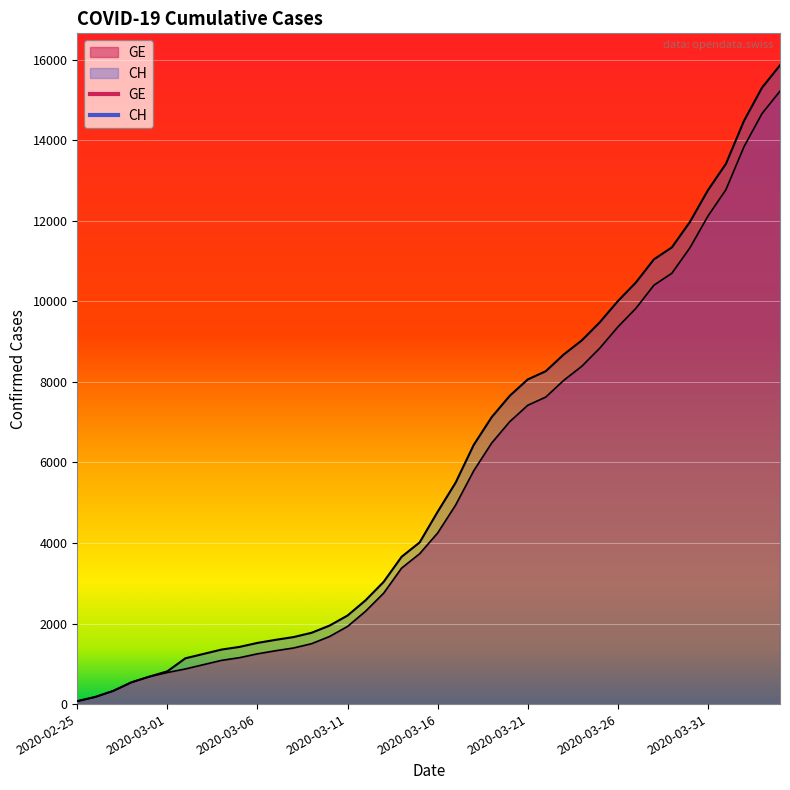

Which has a higher value, 2020-03-24 or 2020-04-01?

2020-04-01